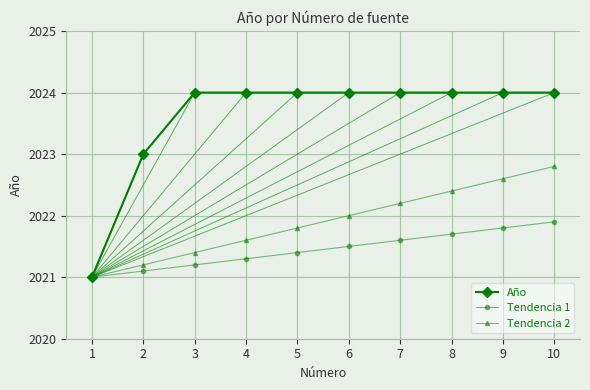

What is the highest value of the Tendencia 1 series?

2021.9